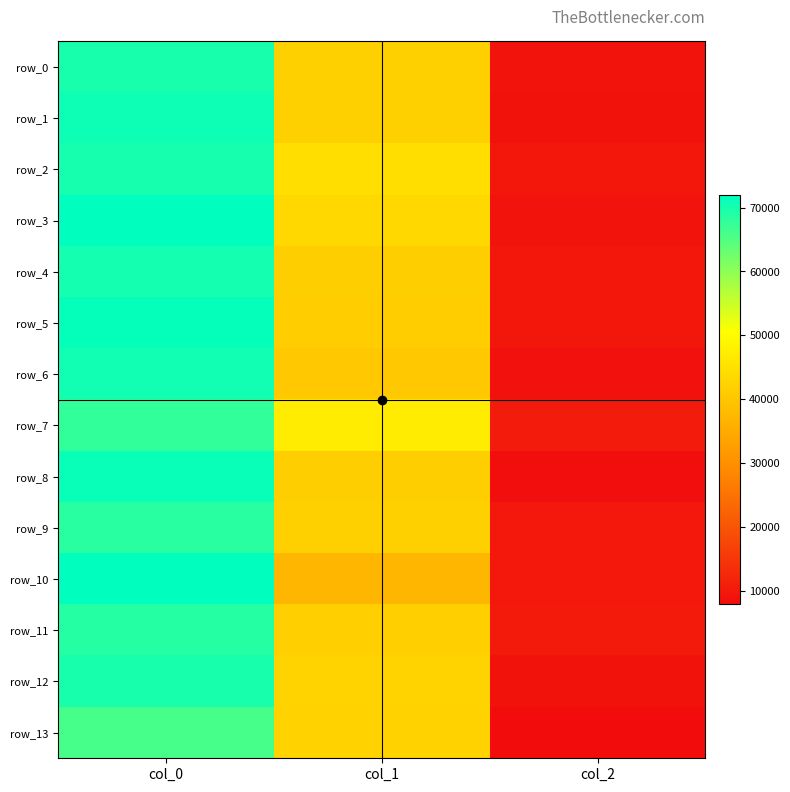

Reading left to right, transcribe all the data shown in this chart.

row_0: col_0=69807.3	col_1=41910.3	col_2=9156.1
row_1: col_0=70742.3	col_1=41890.4	col_2=9058.6
row_2: col_0=69932.8	col_1=44562.4	col_2=9647.1
row_3: col_0=71907.7	col_1=43332.7	col_2=9175.7
row_4: col_0=70067.4	col_1=41471.5	col_2=9812.2
row_5: col_0=71453.2	col_1=41330.3	col_2=9900.0
row_6: col_0=70506.6	col_1=40483.1	col_2=8710.1
row_7: col_0=67662.4	col_1=47058.8	col_2=10514.3
row_8: col_0=71057.1	col_1=41599.2	col_2=8400.0
row_9: col_0=68509.3	col_1=42023.7	col_2=9936.6
row_10: col_0=71862.1	col_1=37068.9	col_2=10018.0
row_11: col_0=68720.8	col_1=41743.0	col_2=10074.2
row_12: col_0=69887.8	col_1=42542.0	col_2=9018.8
row_13: col_0=66030.4	col_1=42359.5	col_2=7935.3